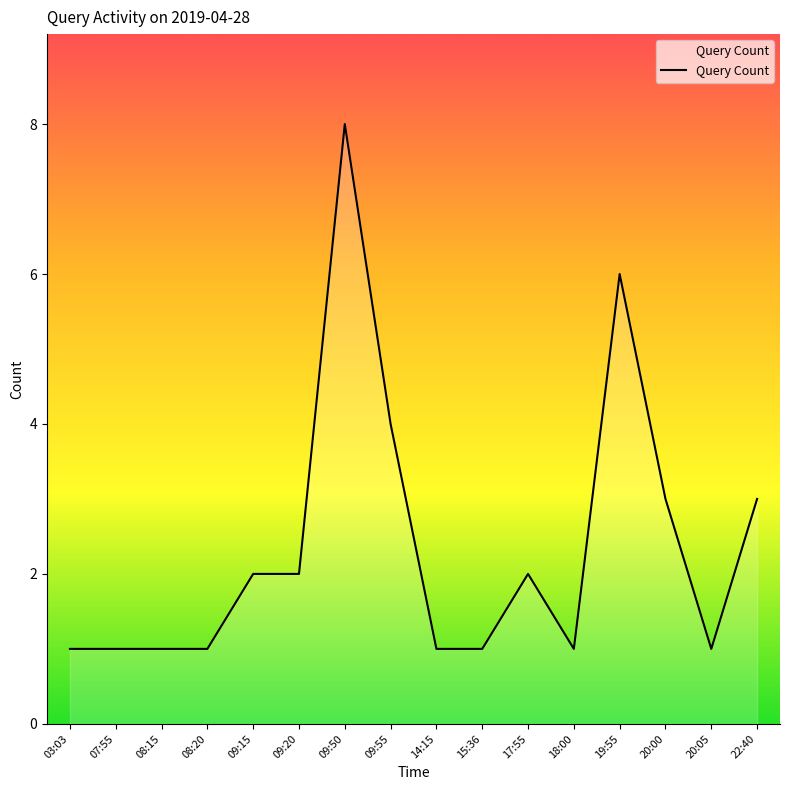

How many lines are shown in the chart?

1